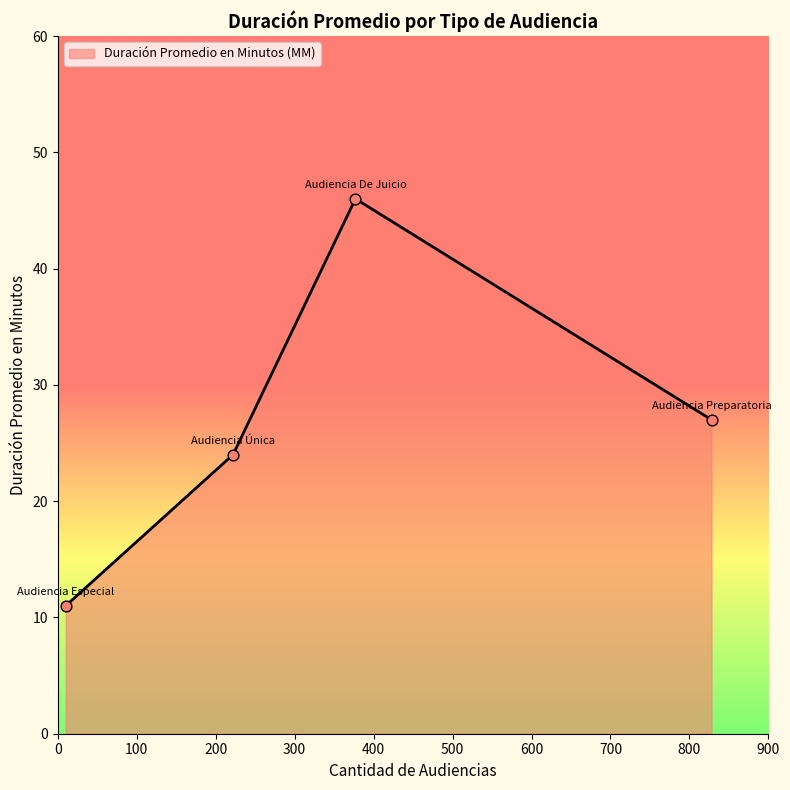

True or false: the data has more than 2 interior local peaks.

False